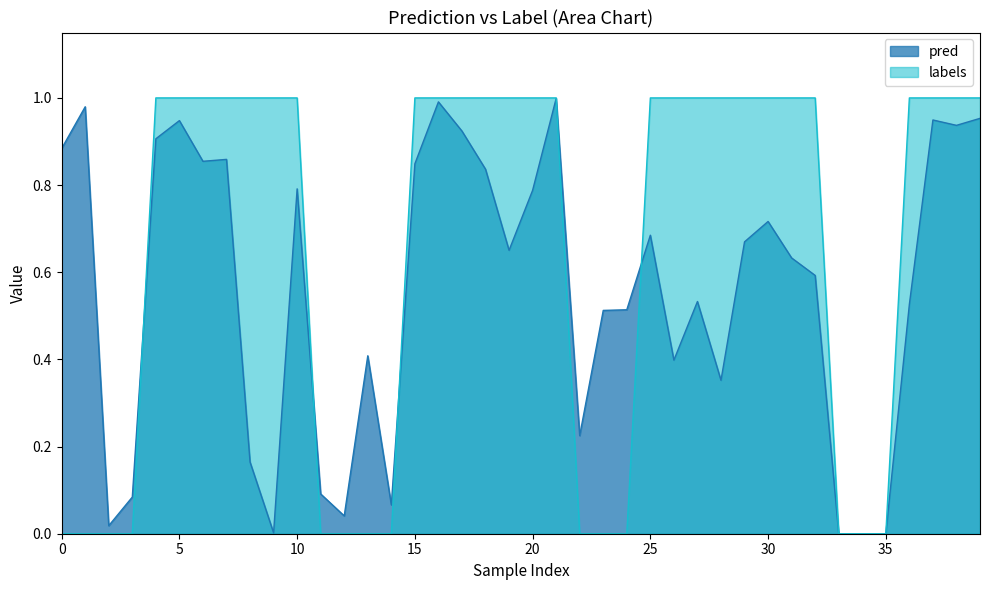

At how many categories does at least one series exceed 0?

40